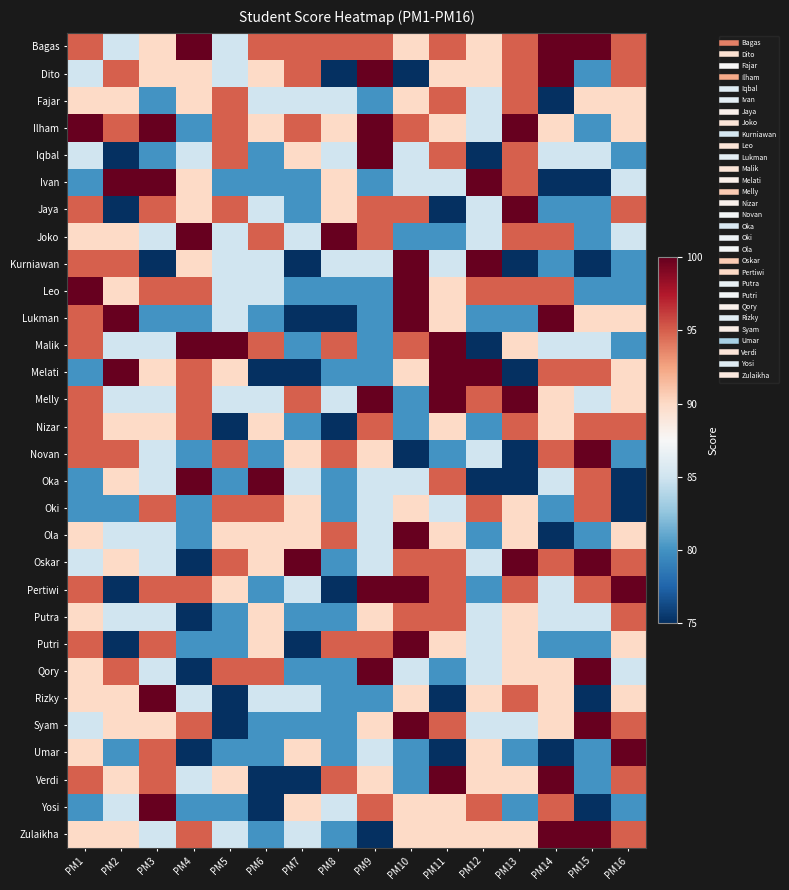

At PM2, list the series in order from largest to smallest.

Ivan, Lukman, Melati, Dito, Ilham, Kurniawan, Novan, Qory, Fajar, Joko, Leo, Nizar, Oka, Oskar, Rizky, Syam, Verdi, Zulaikha, Bagas, Malik, Melly, Ola, Putra, Yosi, Oki, Umar, Iqbal, Jaya, Pertiwi, Putri